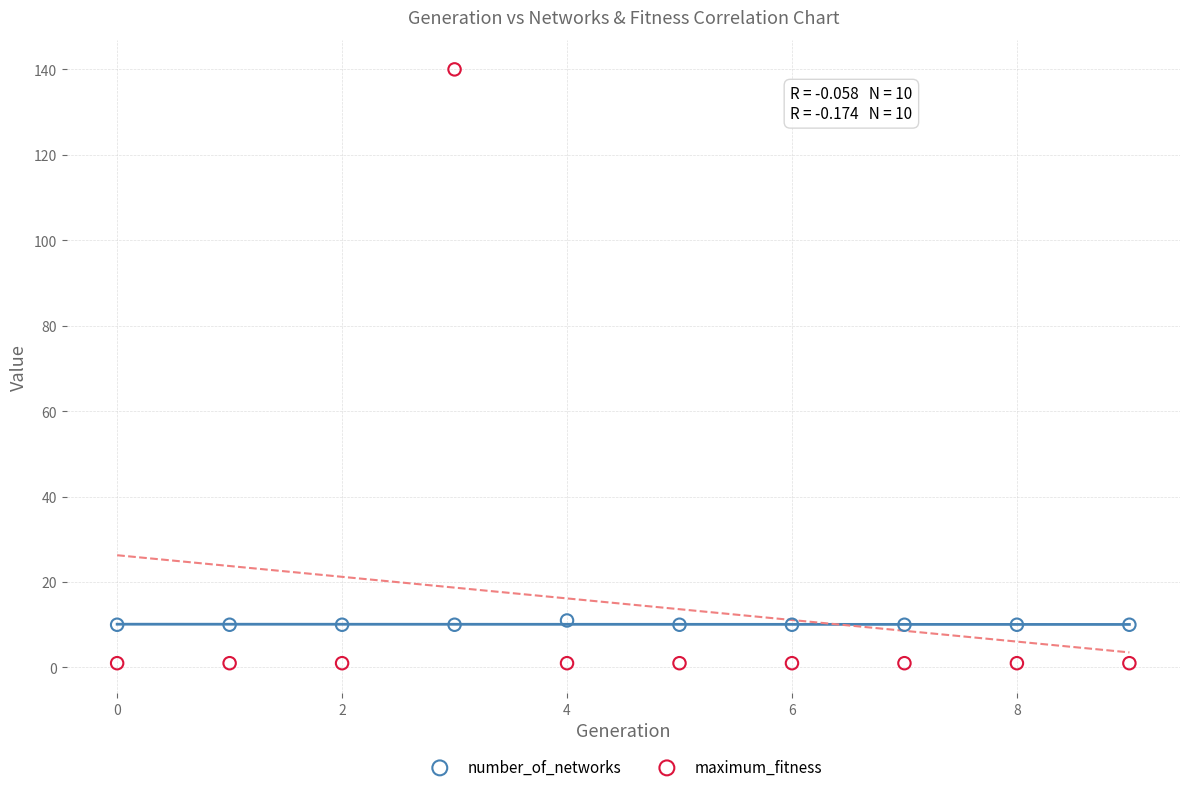

Across all data points, what is the range of Y values (max minus min)?

139